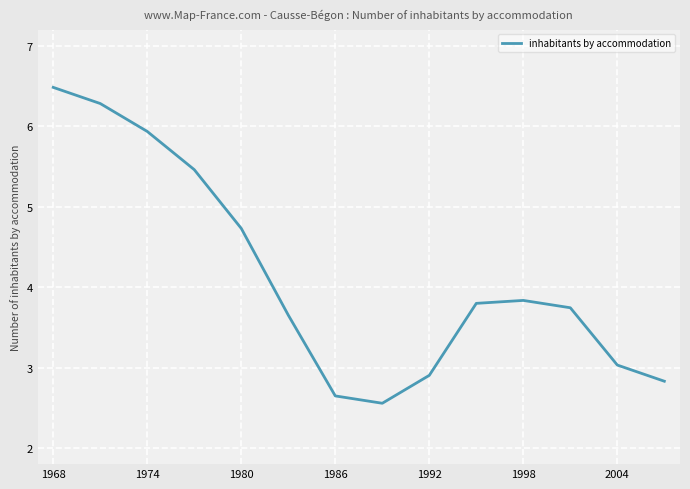

How many interior local valleys (lower than both neighbors) does the data have?

1